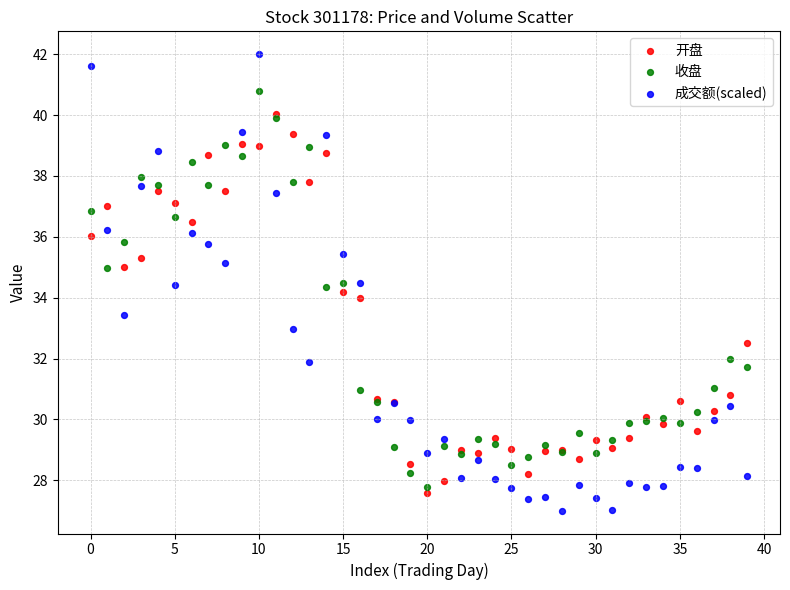

What are all the series names shown in the legend?

开盘, 收盘, 成交额(scaled)